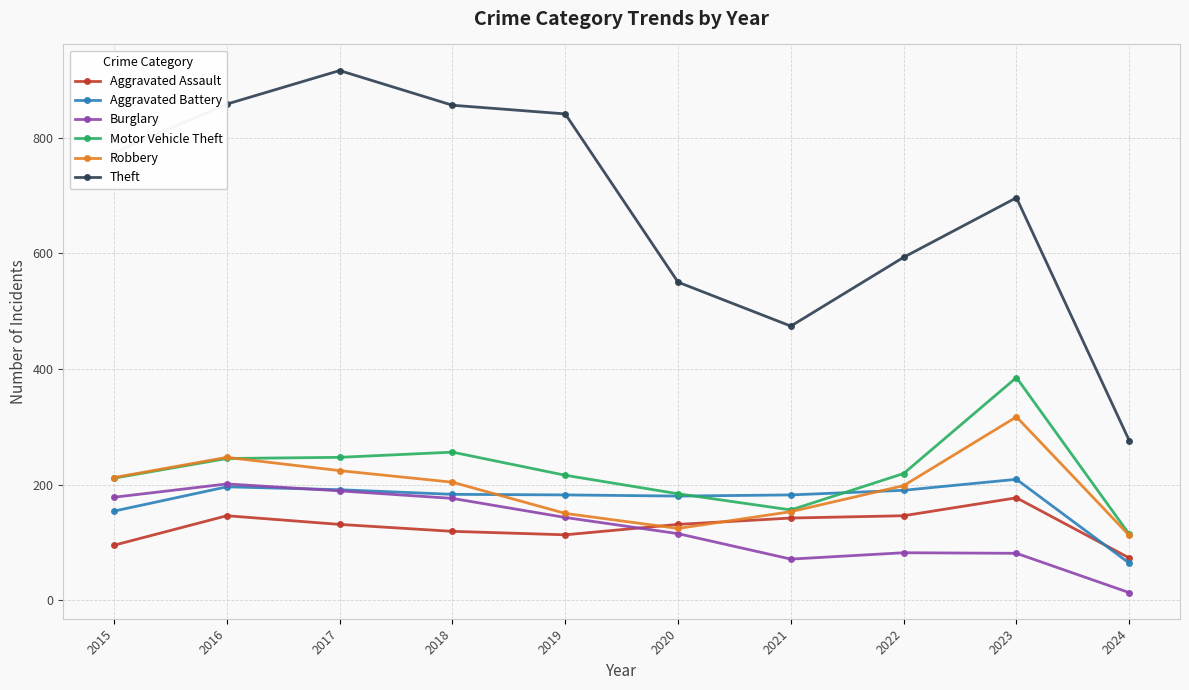

What is the value of the Theft point at the 2nd from the left?

858